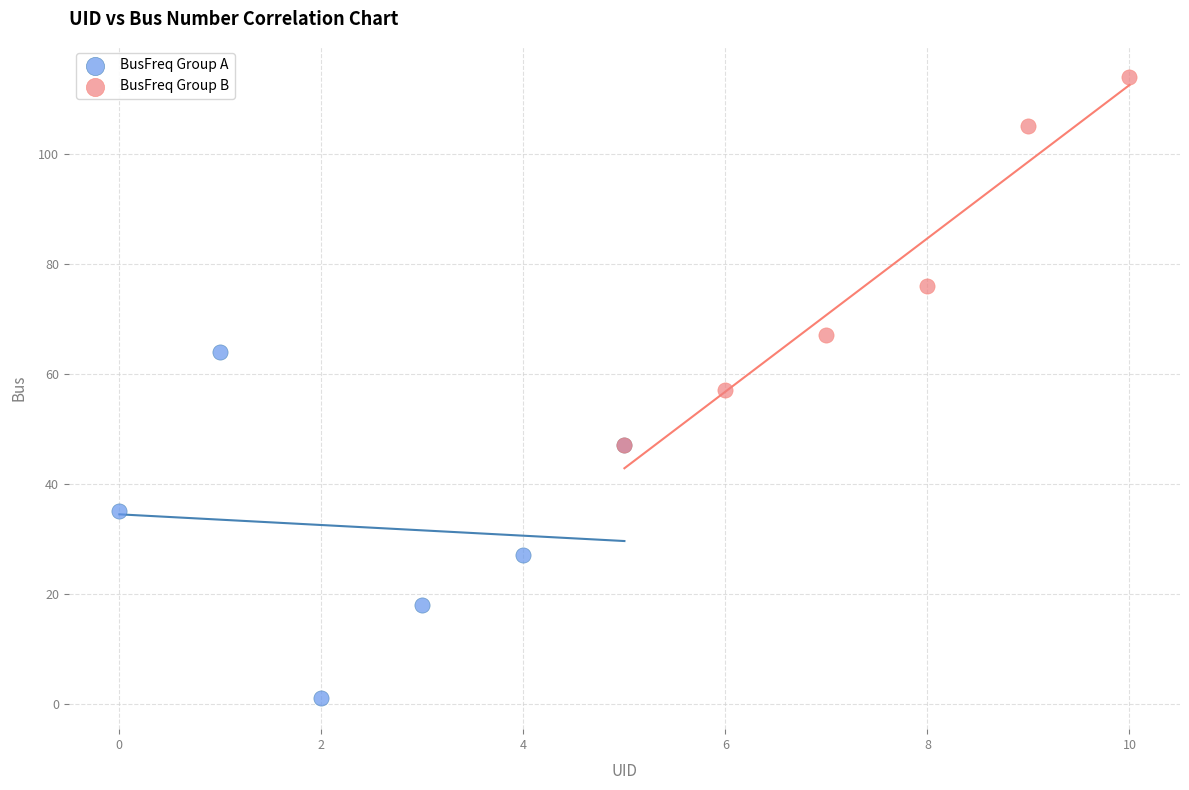

Which series reaches the minimum Y coordinate?

BusFreq Group A